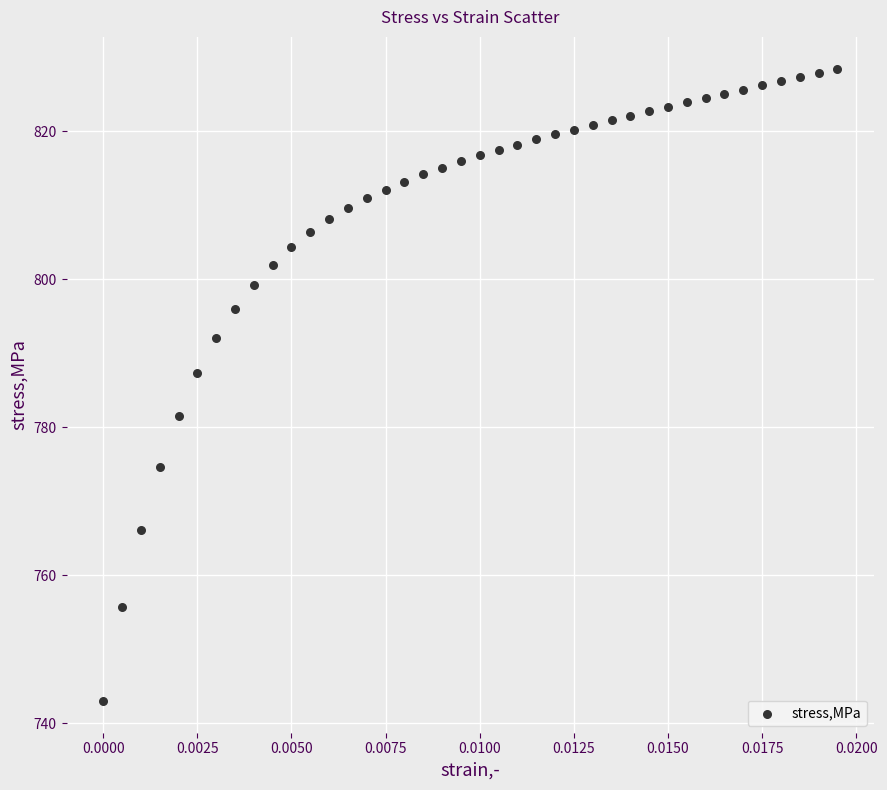

What is the range of Y values (max minus min)?

85.5